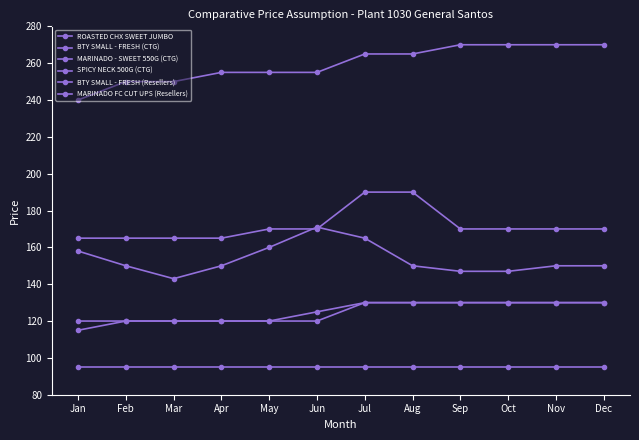

True or false: MARINADO FC CUT UPS (Resellers) has more than 2 points higher than both neighbors.

False